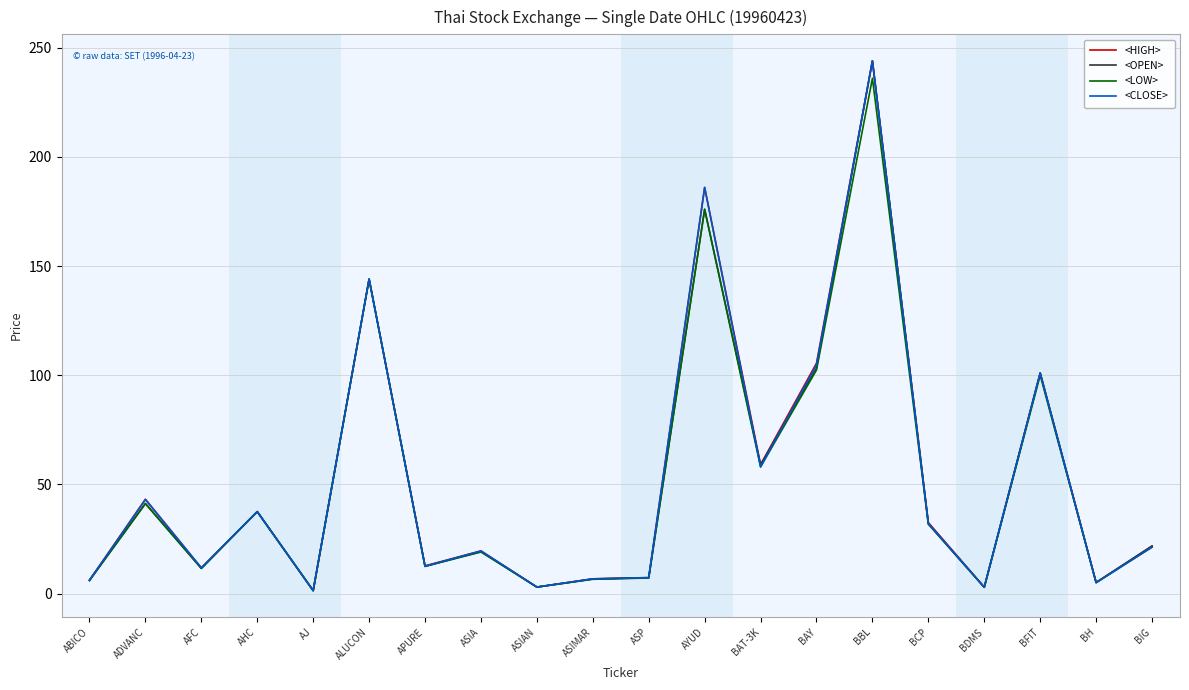

Where is <OPEN> nearest to the value 122?

BAY